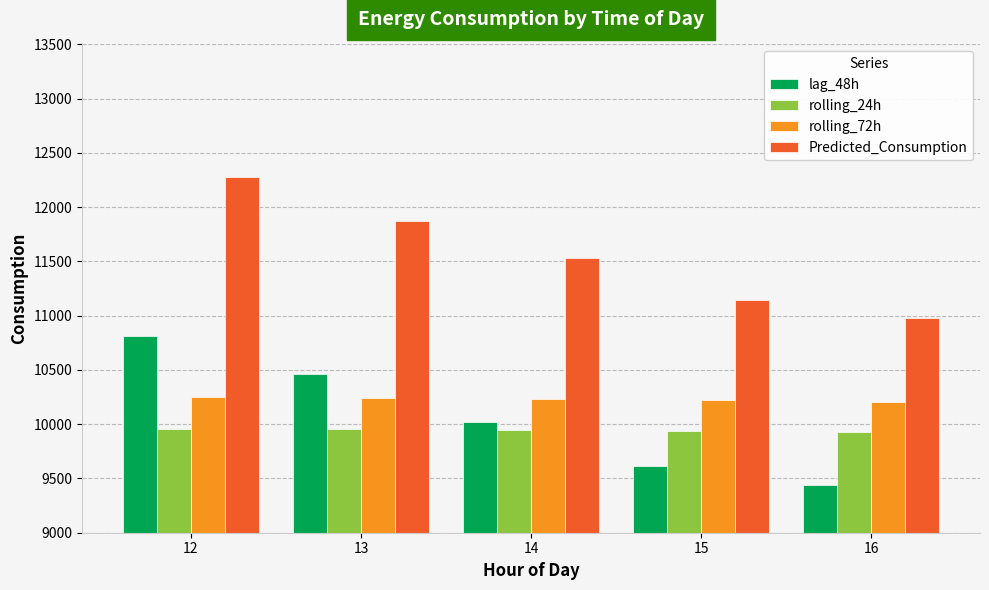

How many bars are there in total?

20